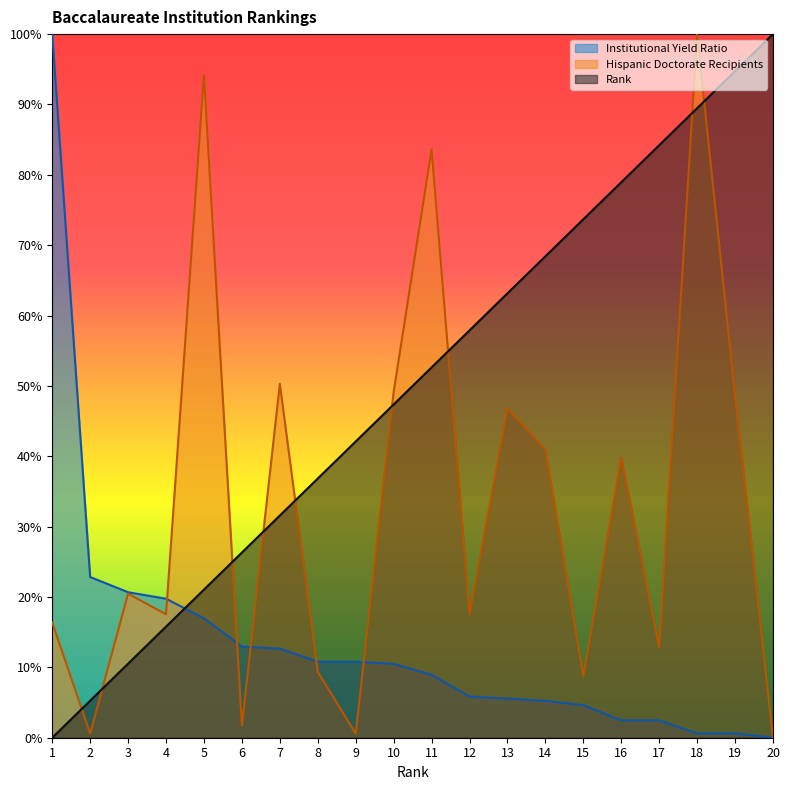

At 12, list the series in order from largest to smallest.

Rank, Hispanic Doctorate Recipients, Institutional Yield Ratio